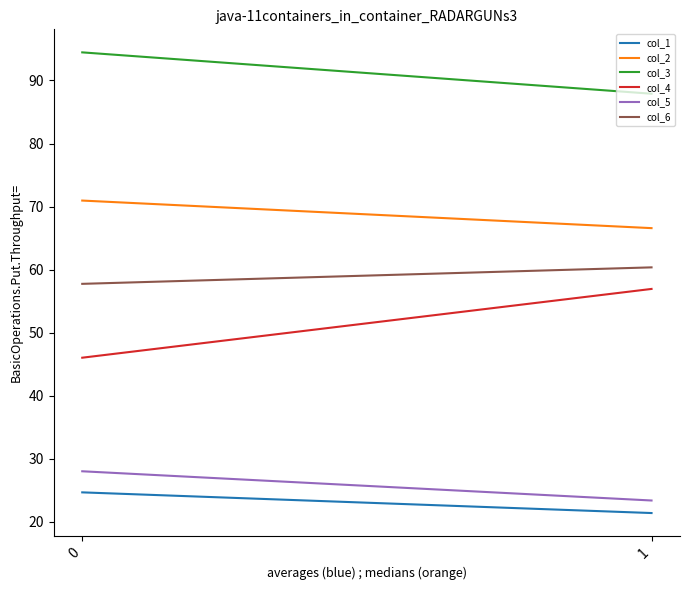

How many lines are shown in the chart?

6